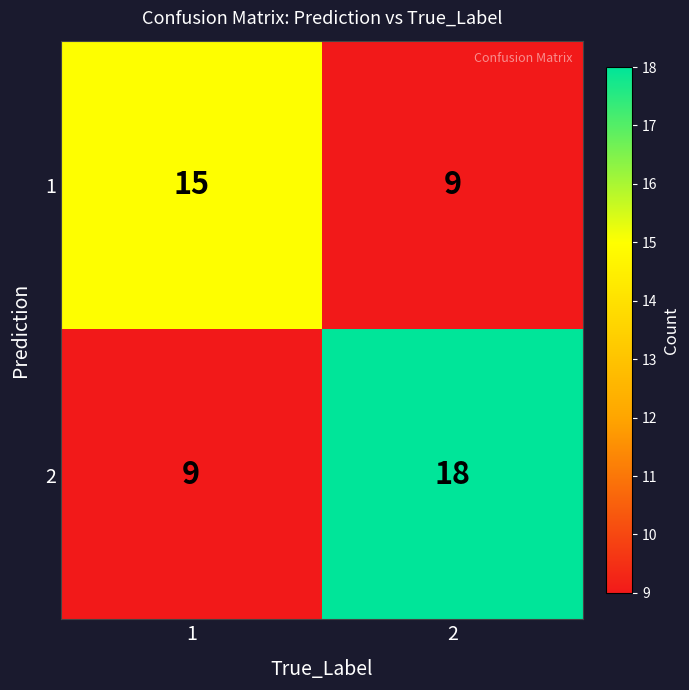

What is the approximate value of 2 at 1?

9